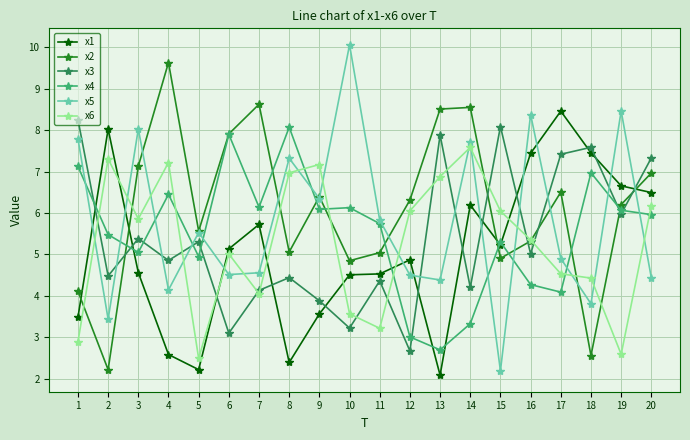

After their last crossing, which series has the higher values: x6 or x2?

x2